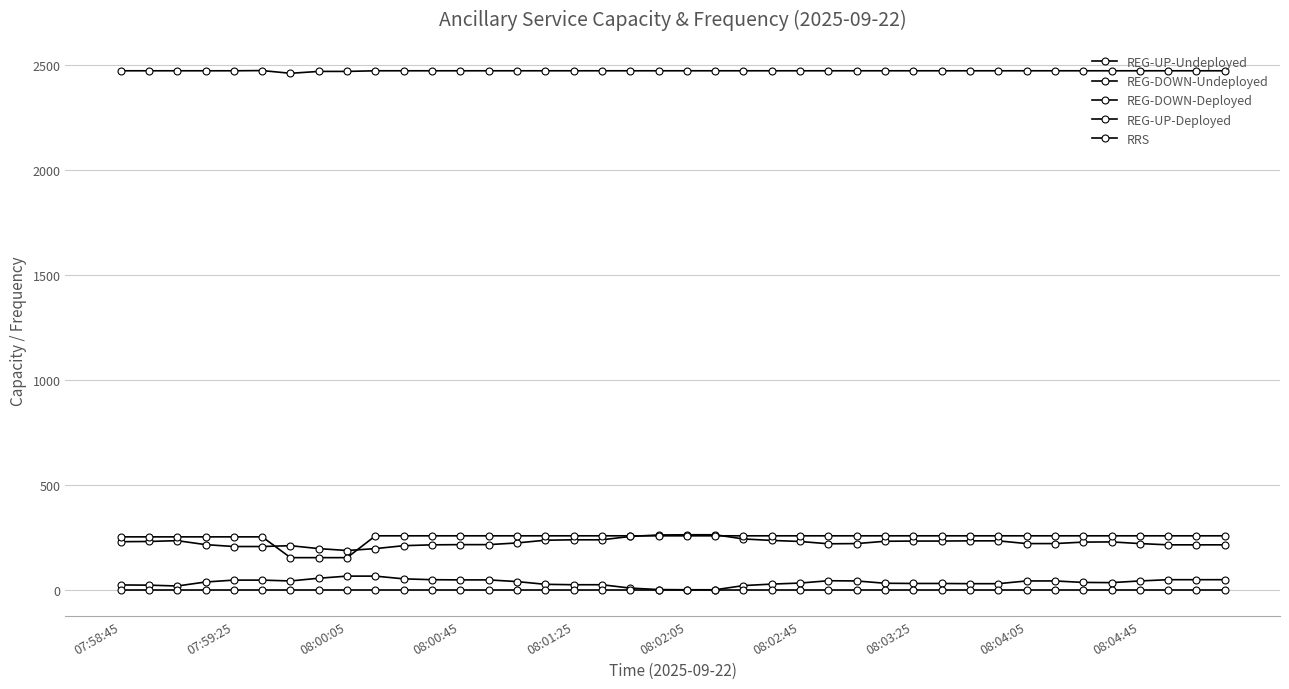

How many lines are shown in the chart?

5